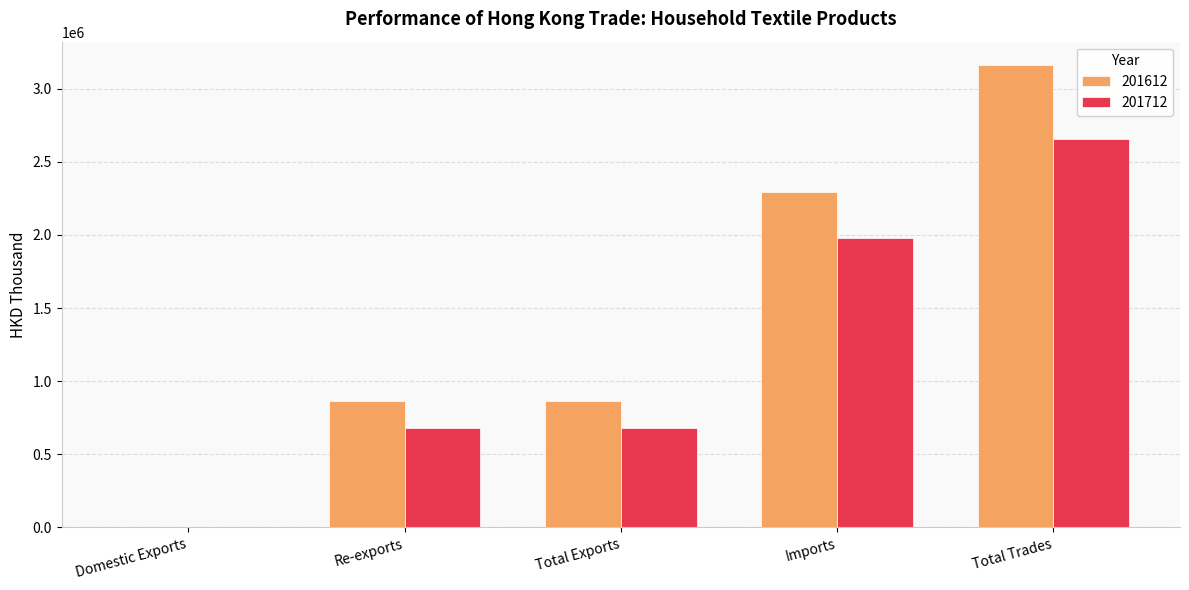

Is the value of 201712 at Imports greater than the value of 201612 at Imports?

No